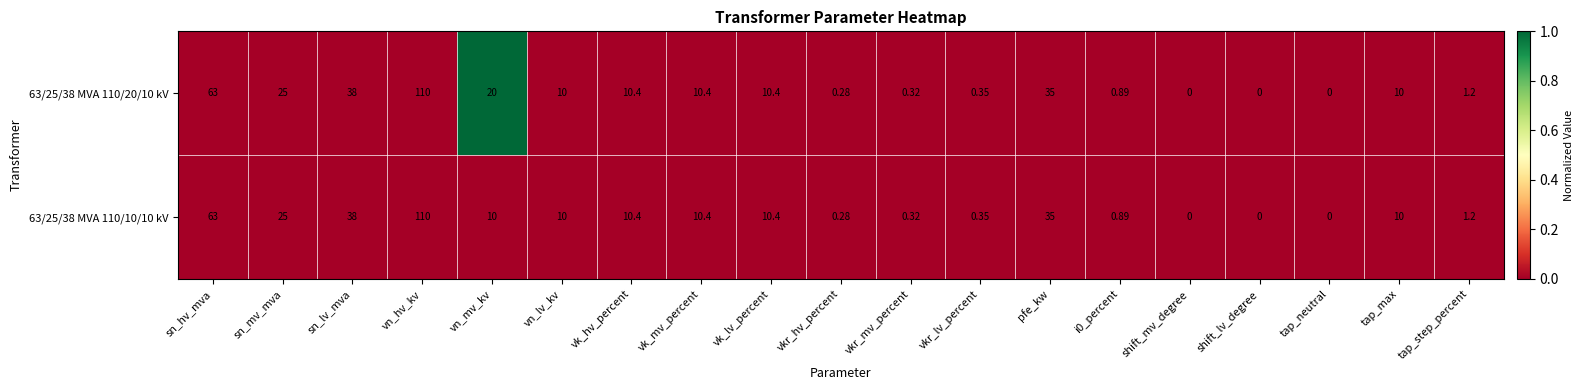

Is the value of 63/25/38 MVA 110/20/10 kV at i0_percent greater than the value of 63/25/38 MVA 110/10/10 kV at vn_hv_kv?

No